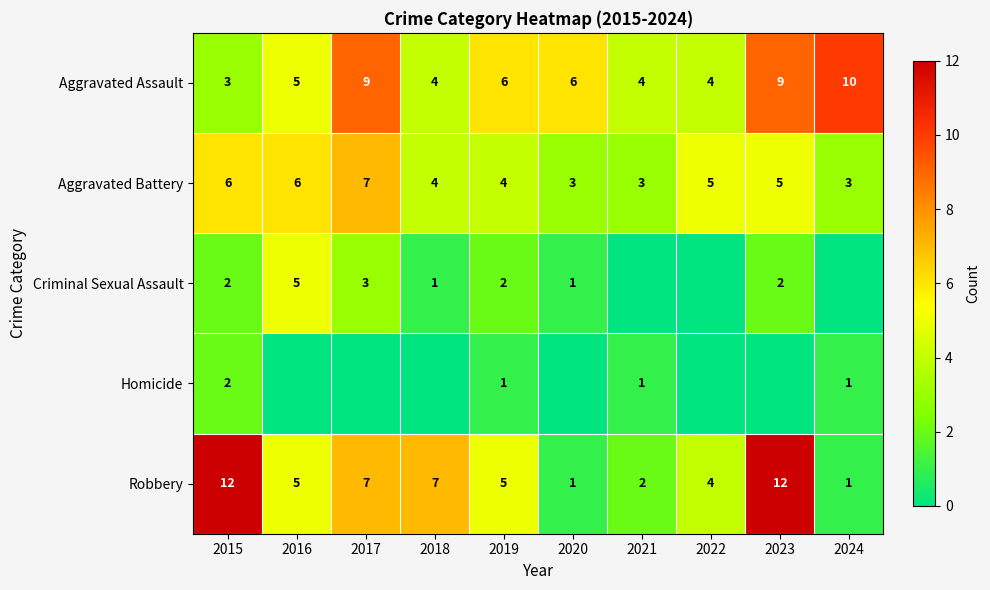

What is the difference between the second highest and minimum values in the Aggravated Battery series?

3